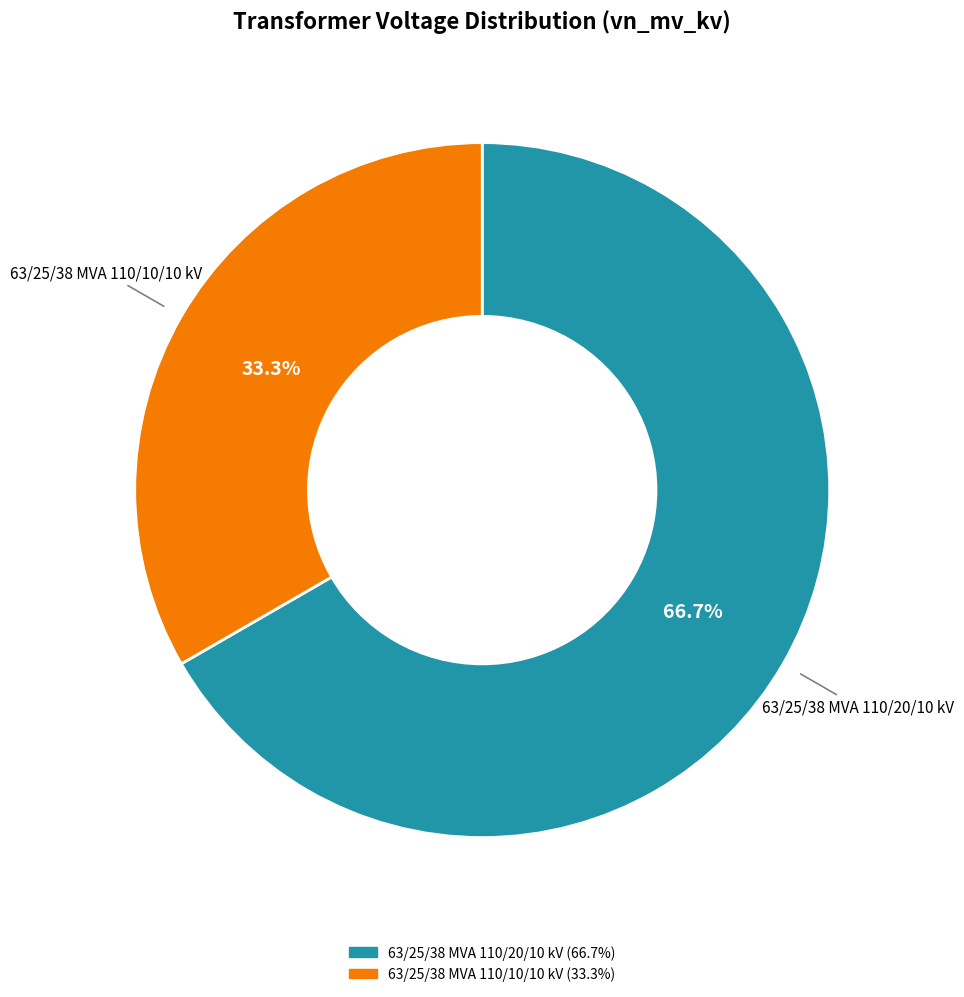

What percentage is the 63/25/38 MVA 110/10/10 kV slice, to the nearest percent?

33%